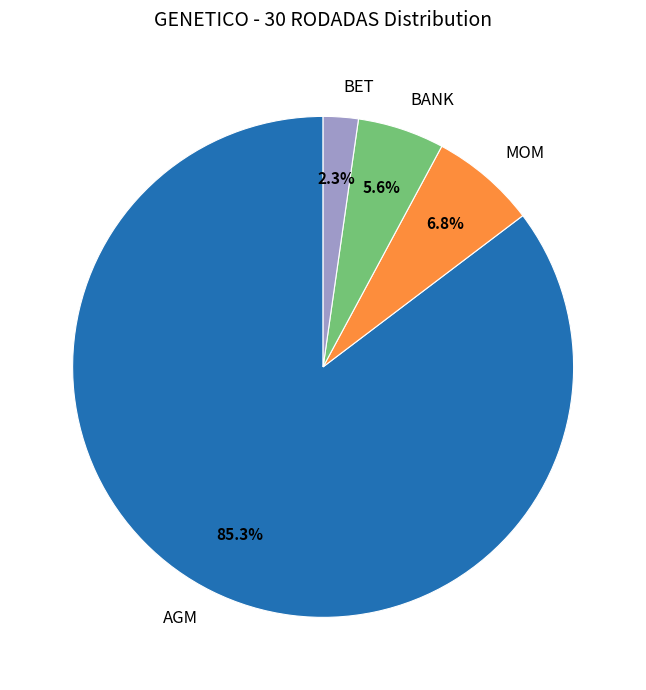

To the nearest percent, what portion does MOM represent?

7%